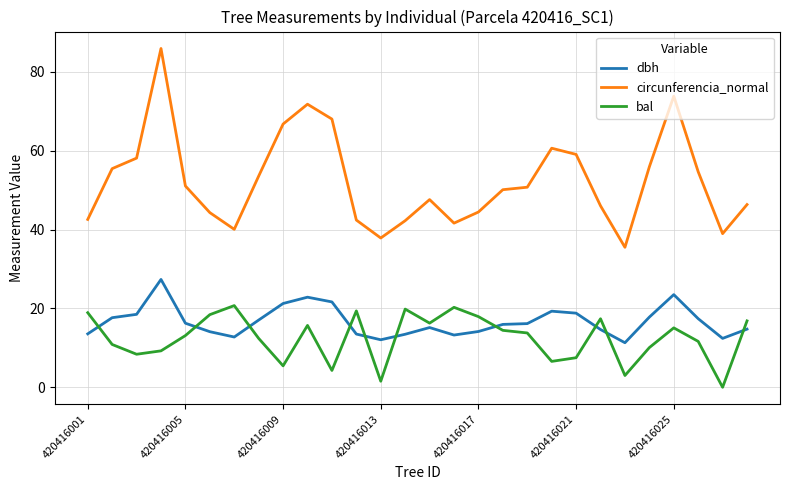

Does the chart have visible grid lines?

Yes